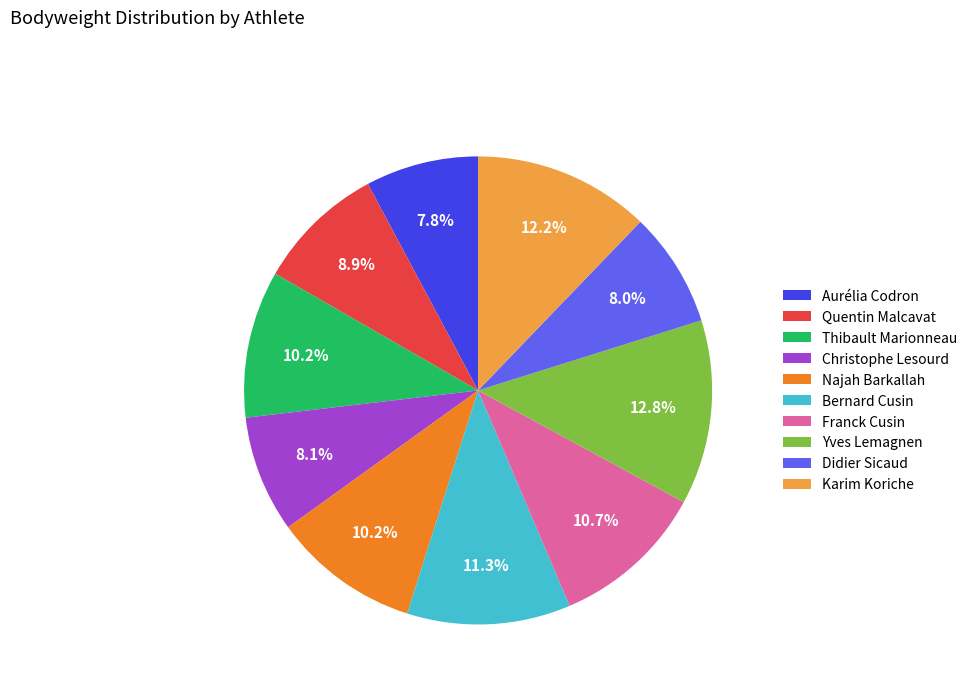

Which slice is the largest?

Yves Lemagnen